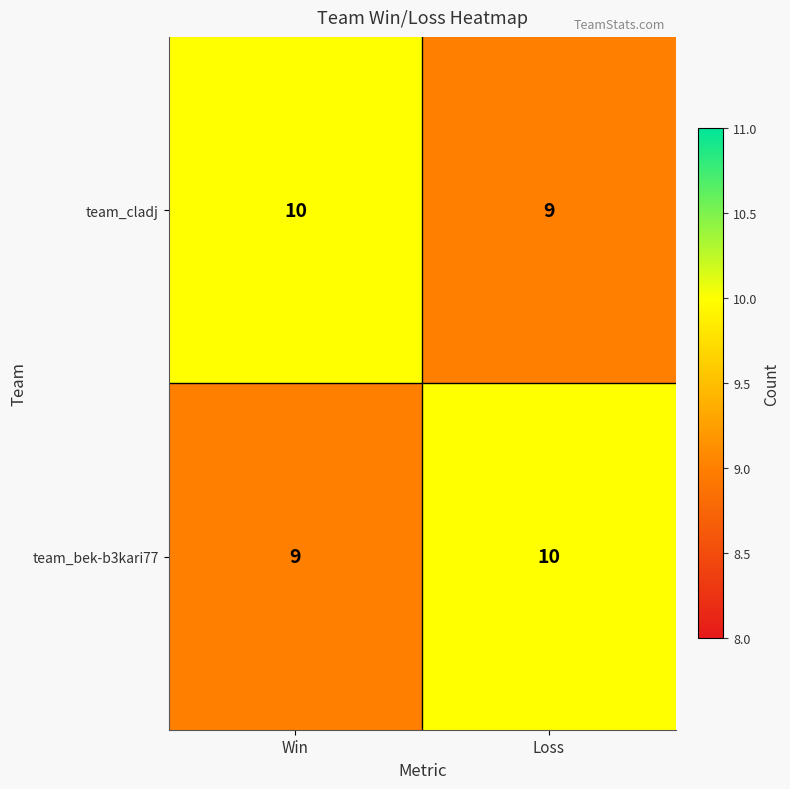

True or false: team_cladj has a value of 10 at Win.

True